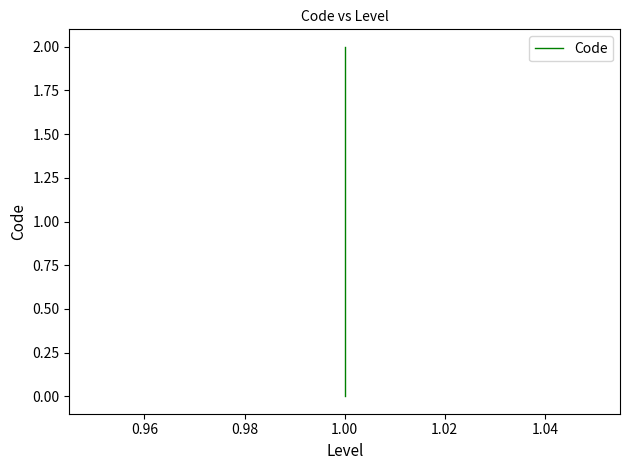

What is the maximum value shown in the chart?

2